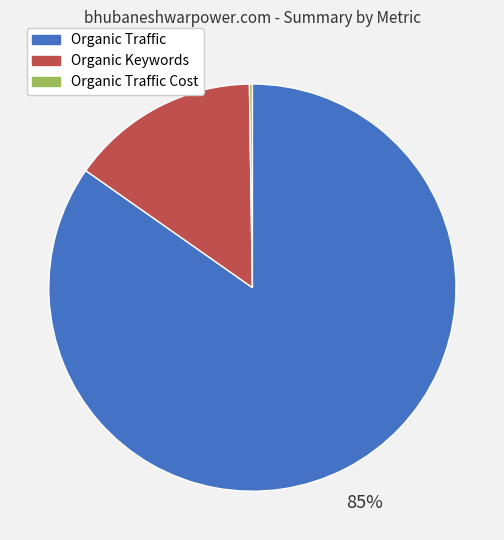

To the nearest percent, what is the average slice percentage?

33%